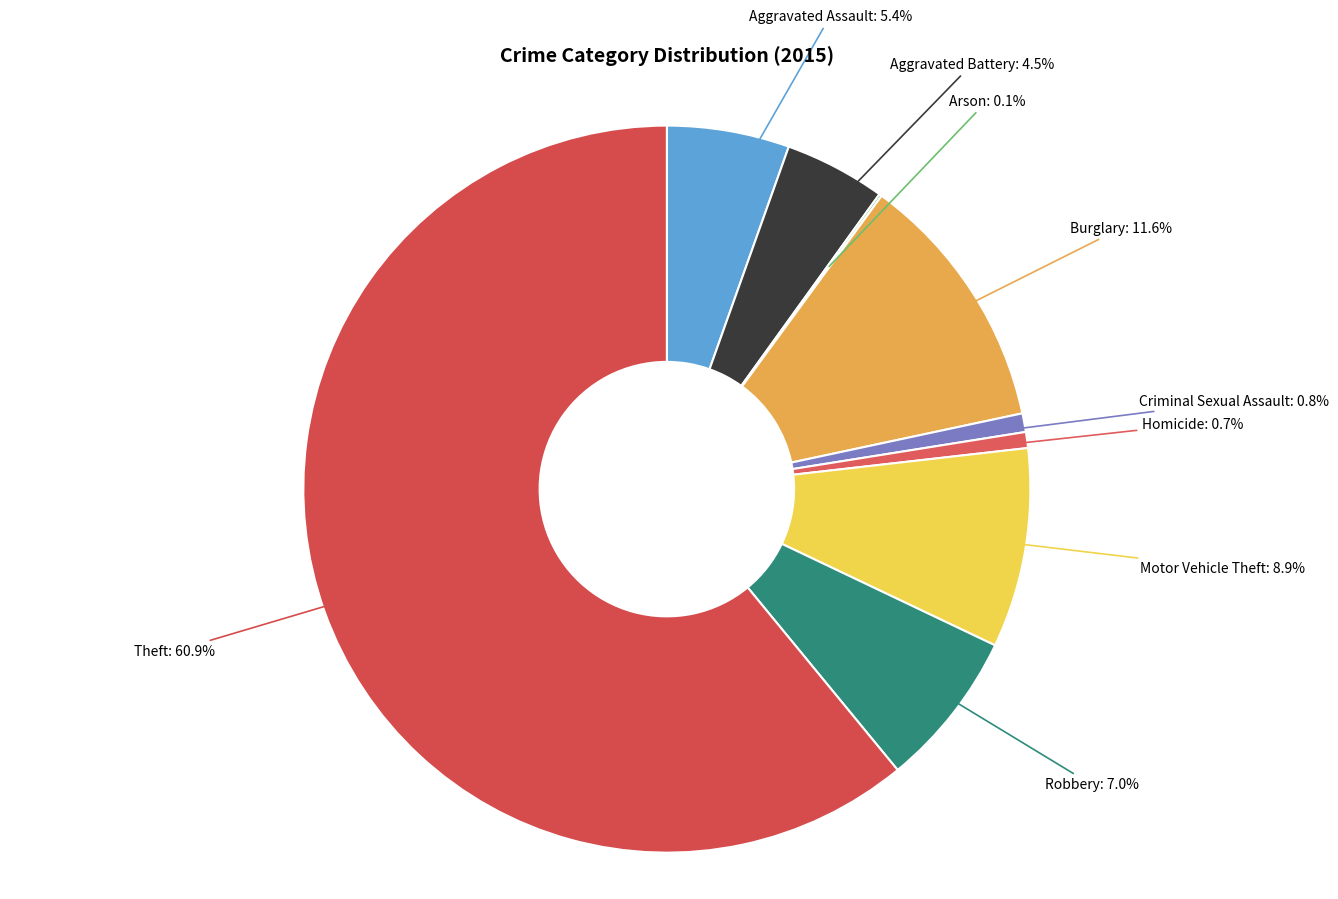

Is it true that Theft is 69% of the pie?

False